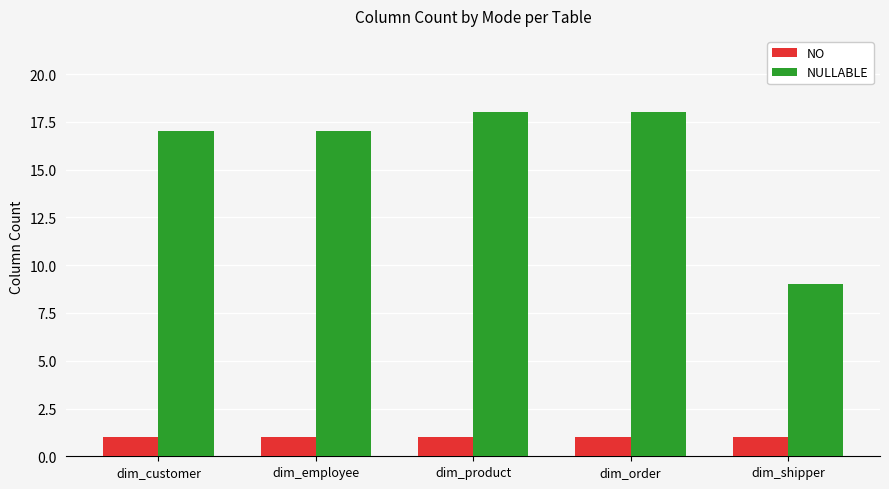

Reading right to left, extract all data points from this chart.

NO: dim_shipper=1	dim_order=1	dim_product=1	dim_employee=1	dim_customer=1
NULLABLE: dim_shipper=9	dim_order=18	dim_product=18	dim_employee=17	dim_customer=17